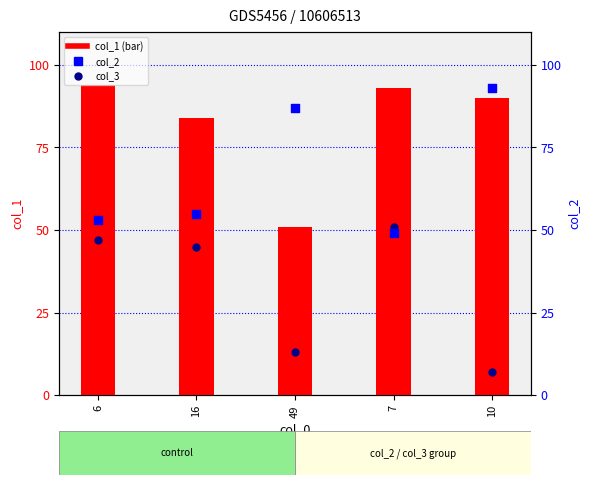

Which series reaches the maximum Y coordinate?

col_1